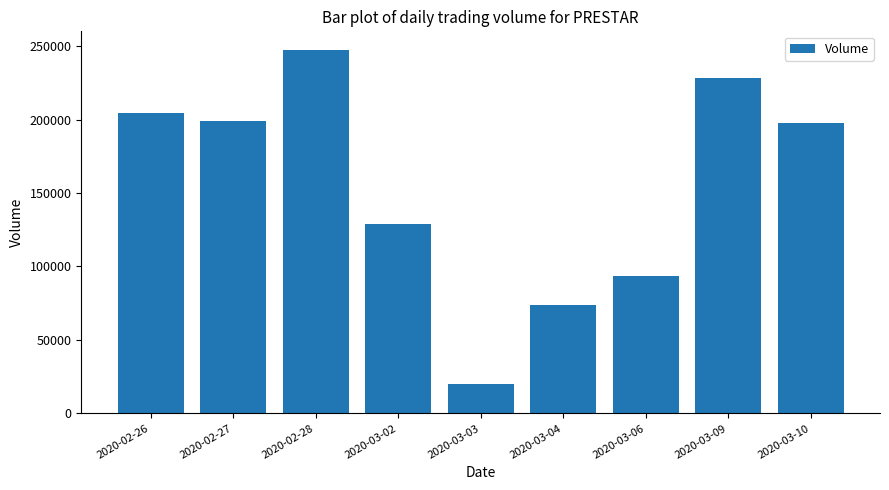

Reading left to right, list all the values displayed in this chart.

2020-02-26=204300	2020-02-27=199000	2020-02-28=247700	2020-03-02=128600	2020-03-03=20000	2020-03-04=74000	2020-03-06=93500	2020-03-09=228200	2020-03-10=197500